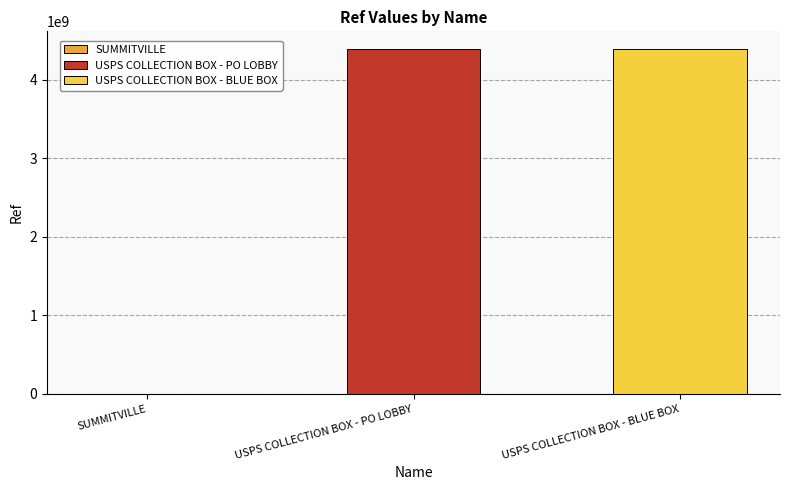

Reading left to right, what are all the values shown in this chart?

1383937	4396200003	4396200001